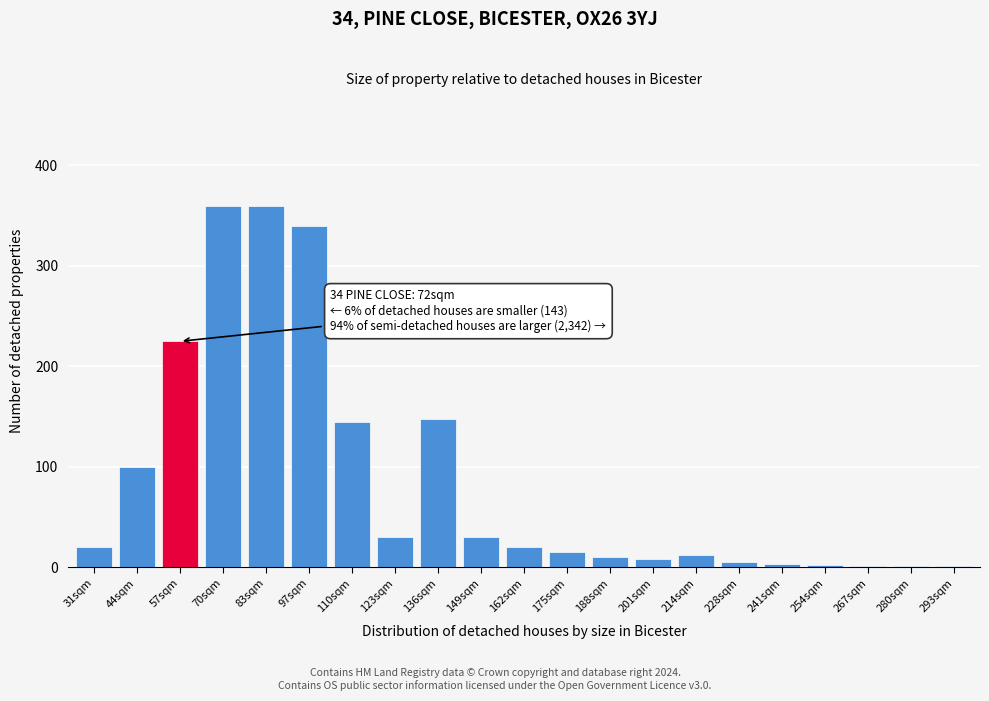

Between 31sqm and 149sqm, which is larger?

149sqm